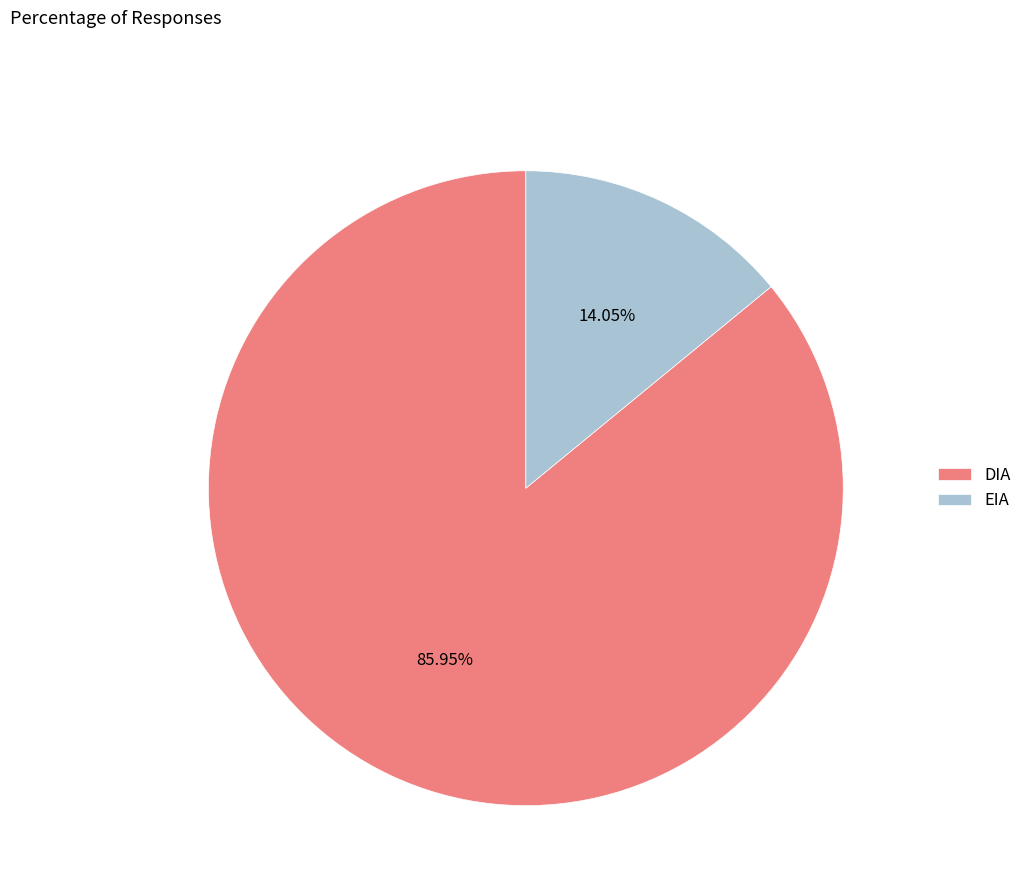

Which category accounts for the majority?

DIA